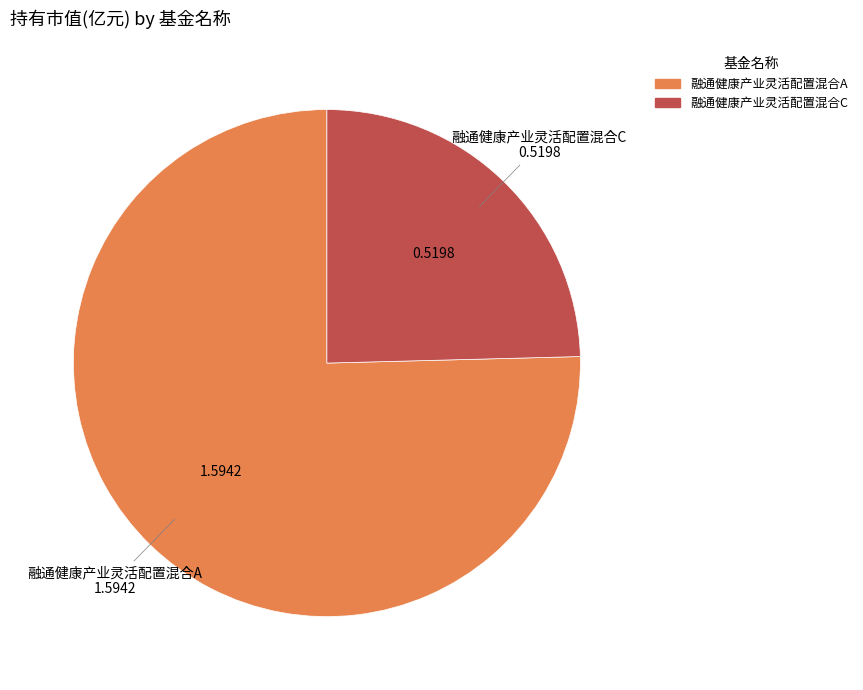

How many segments does this pie chart have?

2